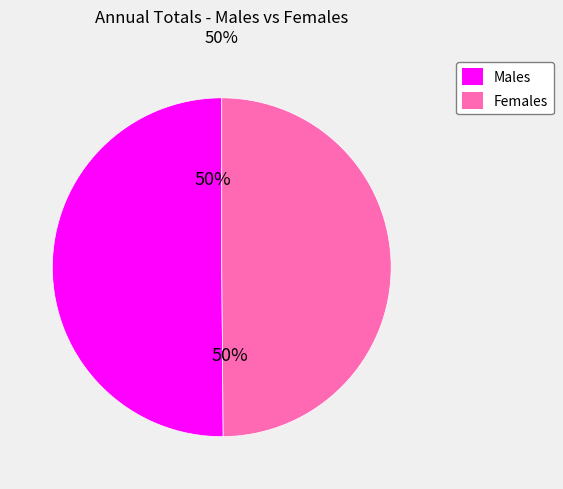

Is it true that Males is 39% of the pie?

False